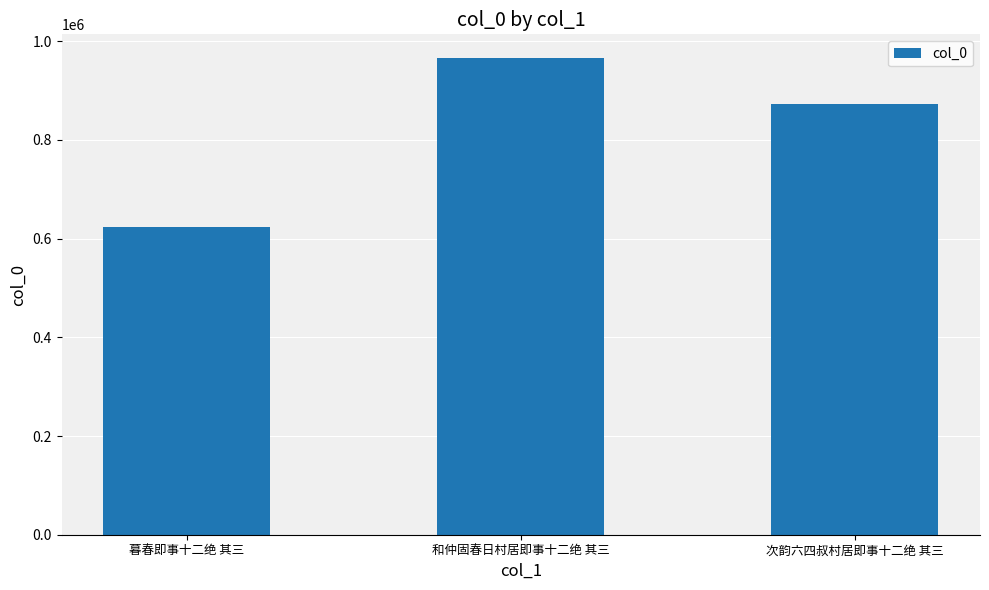

How many series are shown in this chart?

1